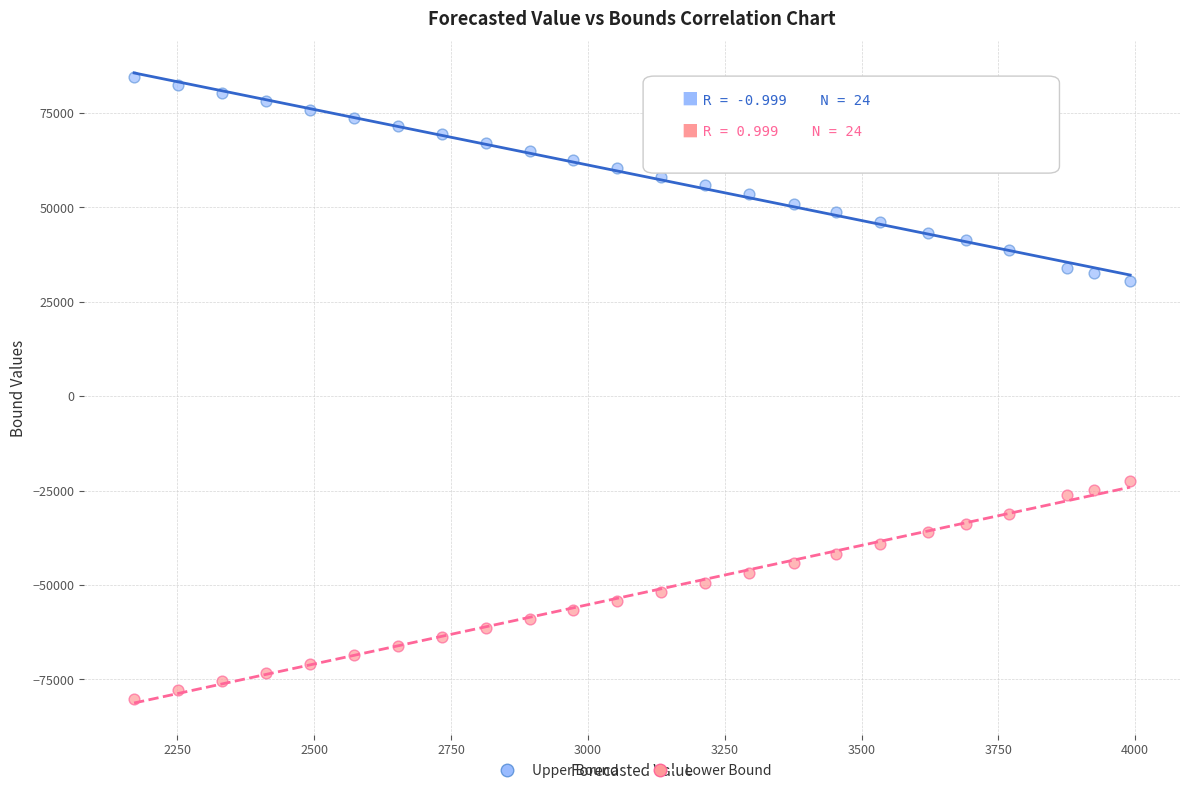

Across all series, what Y value is closest to 2171?

-22453.1